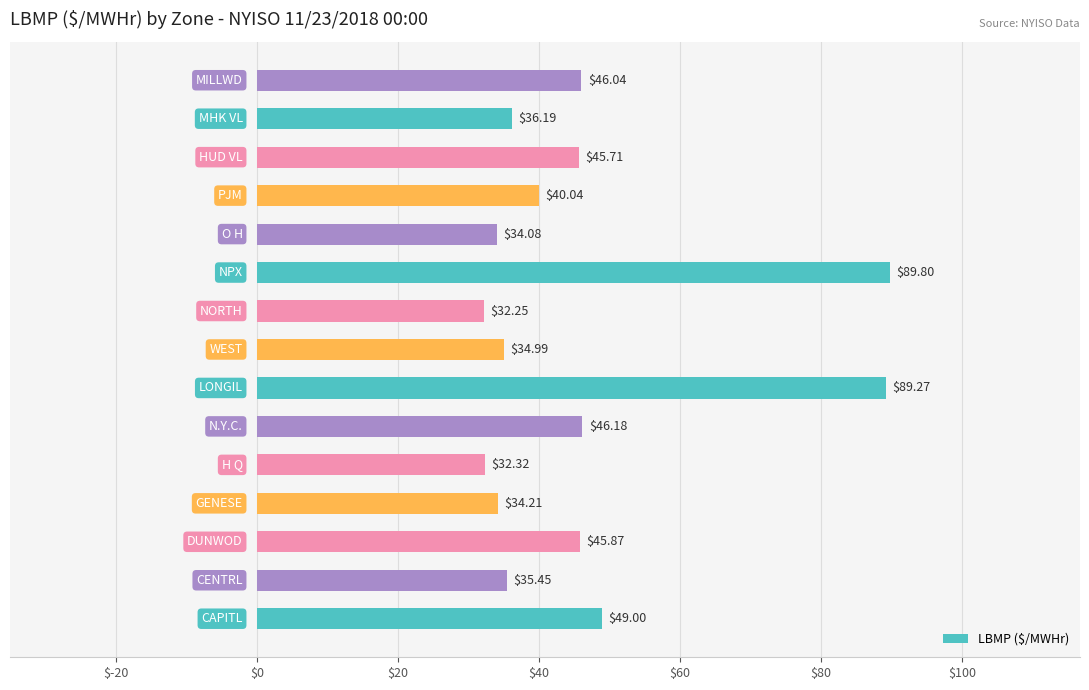

What is the average value?

46.1